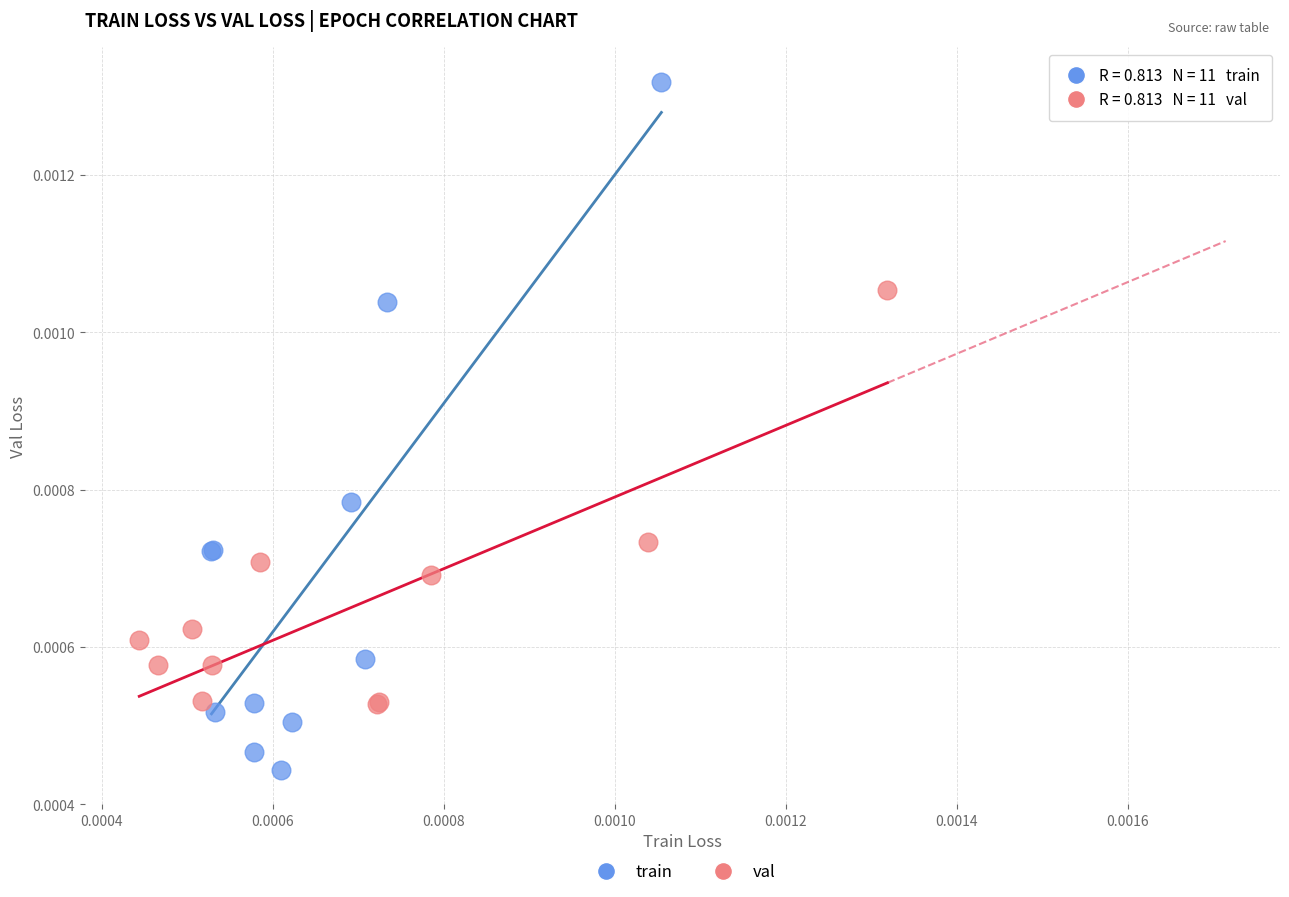

What are all the series names shown in the legend?

train, val